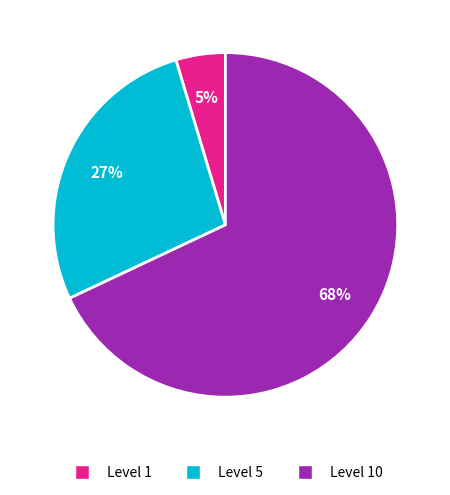

Does any single category account for the majority?

Yes